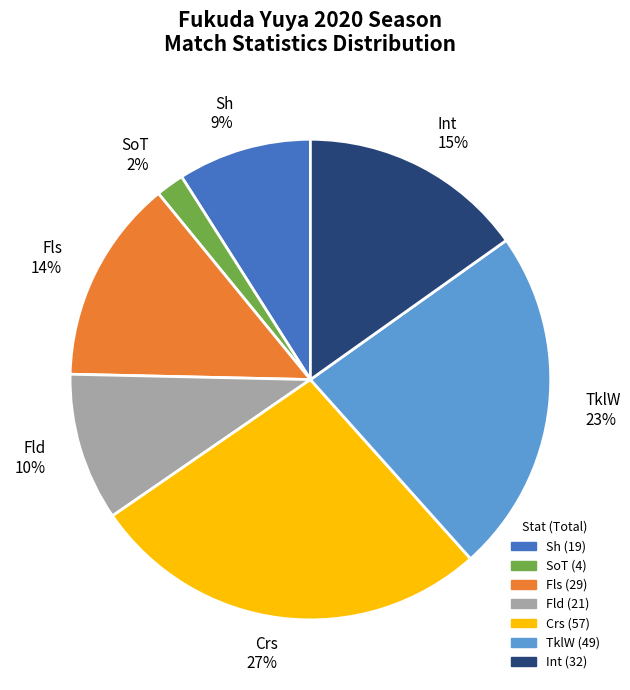

Count the number of slices in the pie.

7